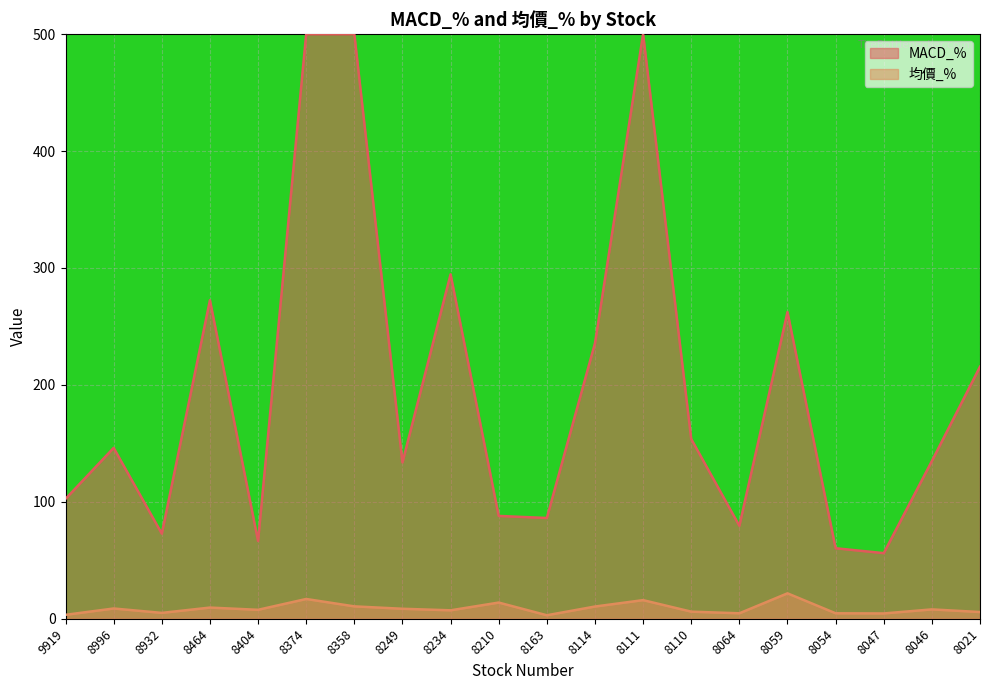

What is the change in value from 8932 to 8249?

+3.5